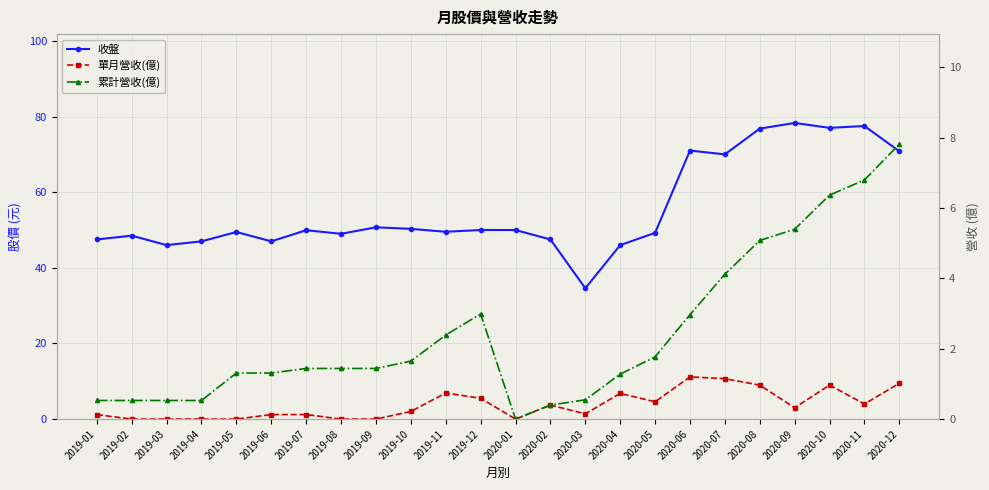

Which category has the highest value across all series?

2020-09